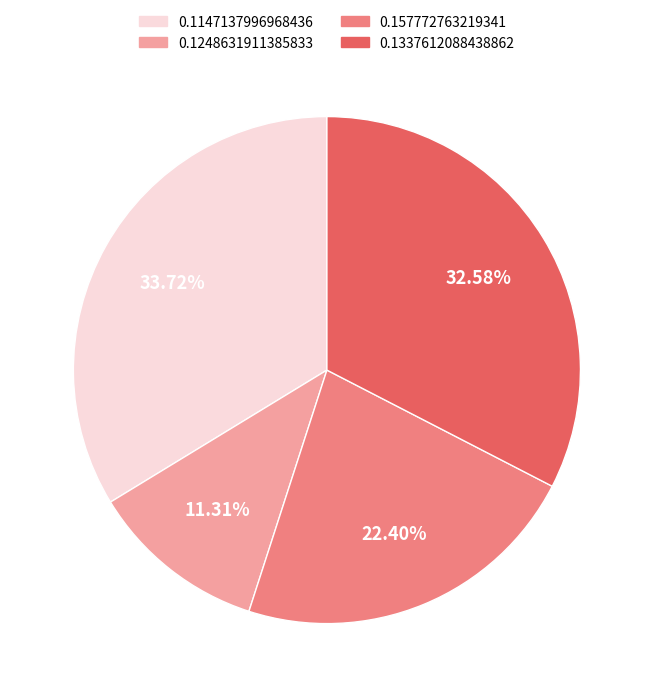

Is it true that 0.1337612088438862 is 42% of the pie?

False